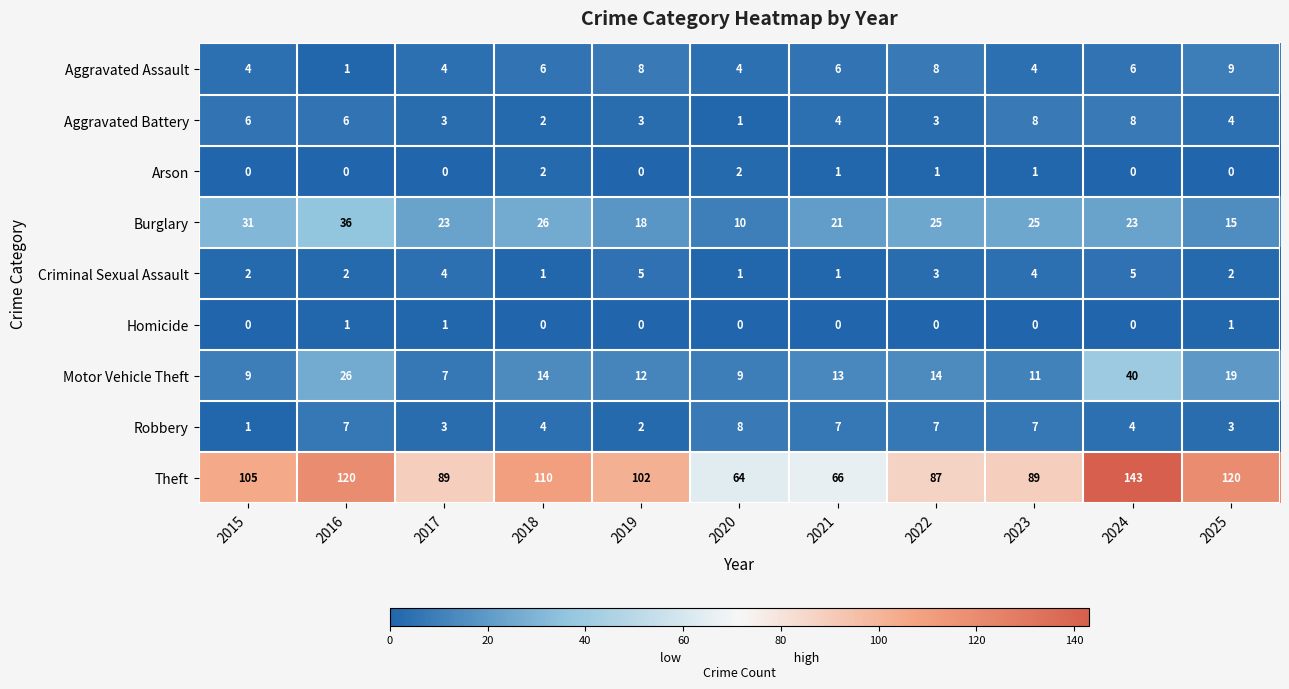

Is it true that Aggravated Assault equals 2 at 2020?

False